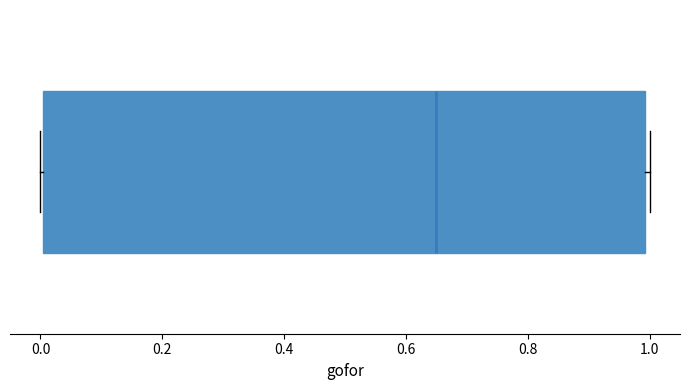

Where is the left edge of the box on the x-axis? The values are not printed on the chart, so give them approximately, as read against the axis.

0.00